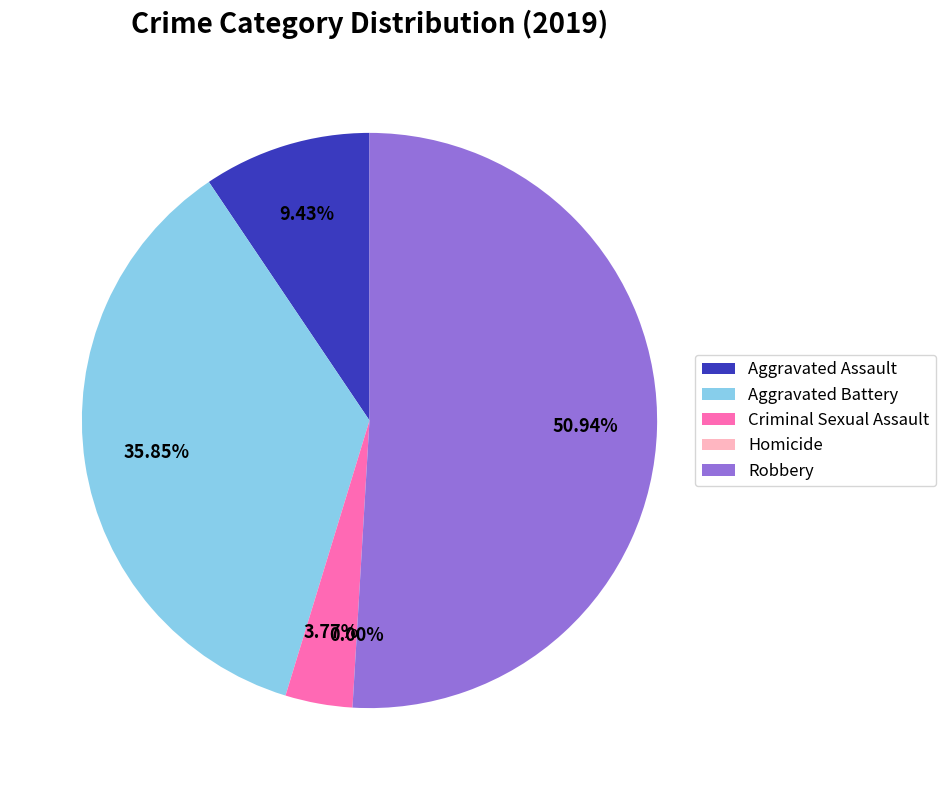

How many slices are in this pie chart?

5